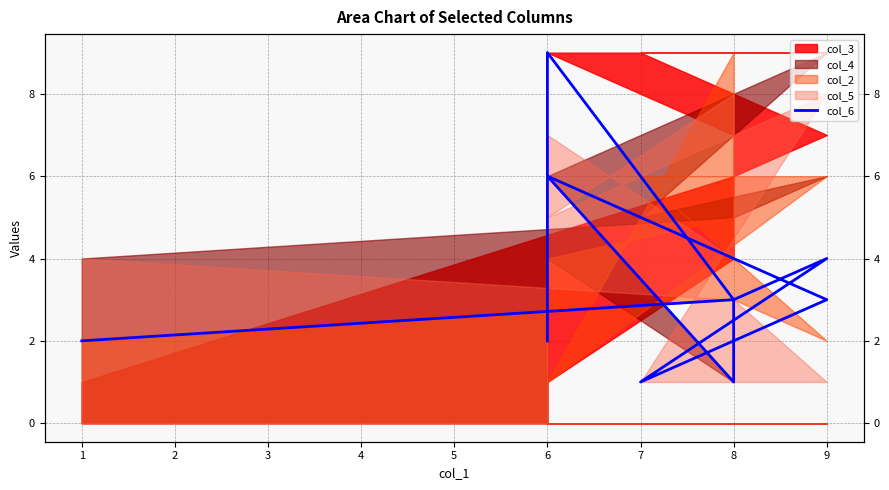

Is it true that the value at 1 is 1?

False